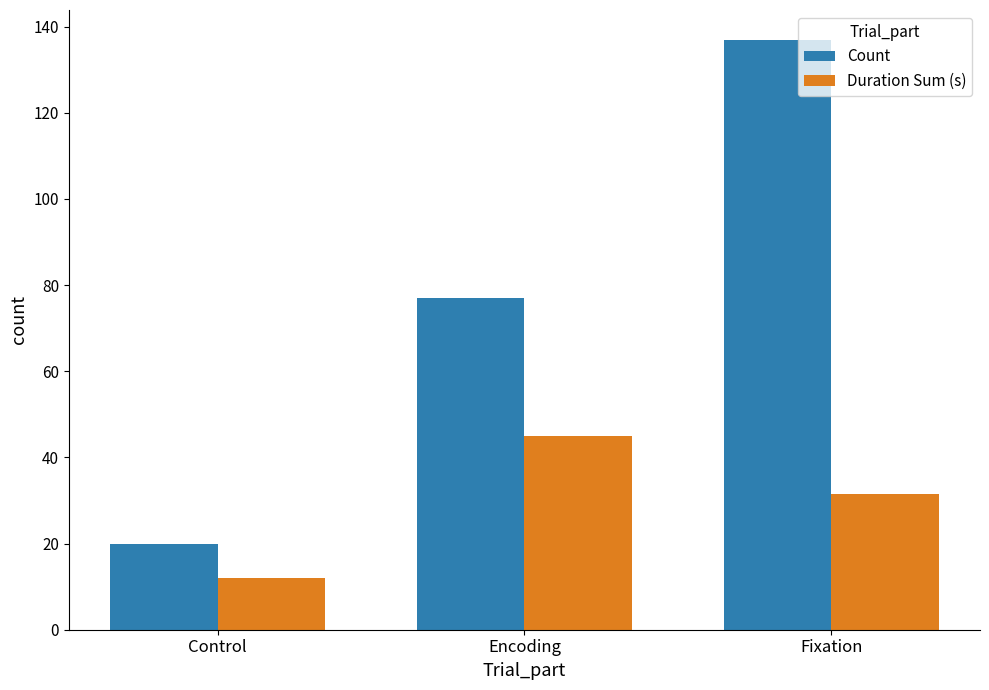

What is the difference between the Count values at Fixation and Encoding?

60.0